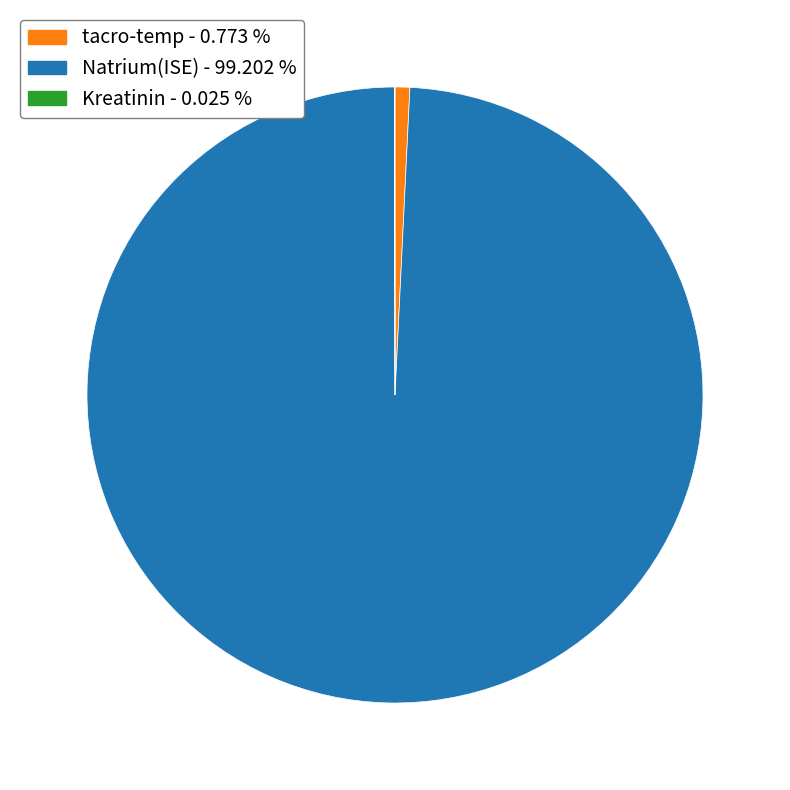

Combined, do Natrium(ISE) and tacro-temp account for over 50%?

Yes